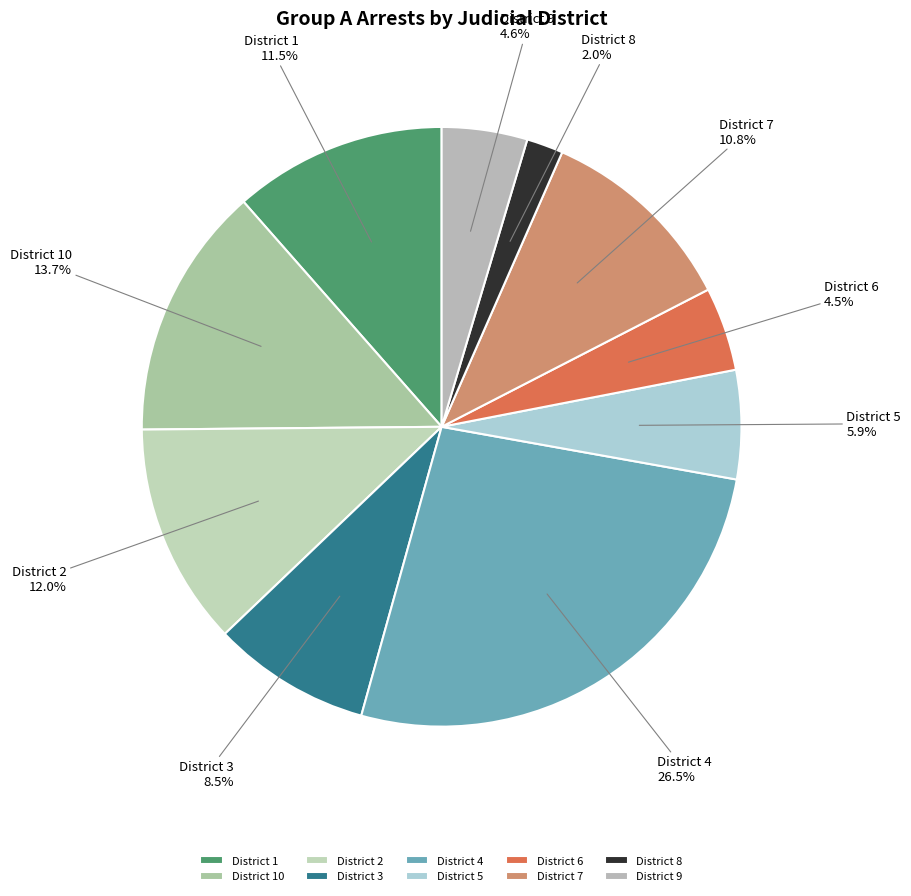

Which has a higher value, District 4 or District 2?

District 4